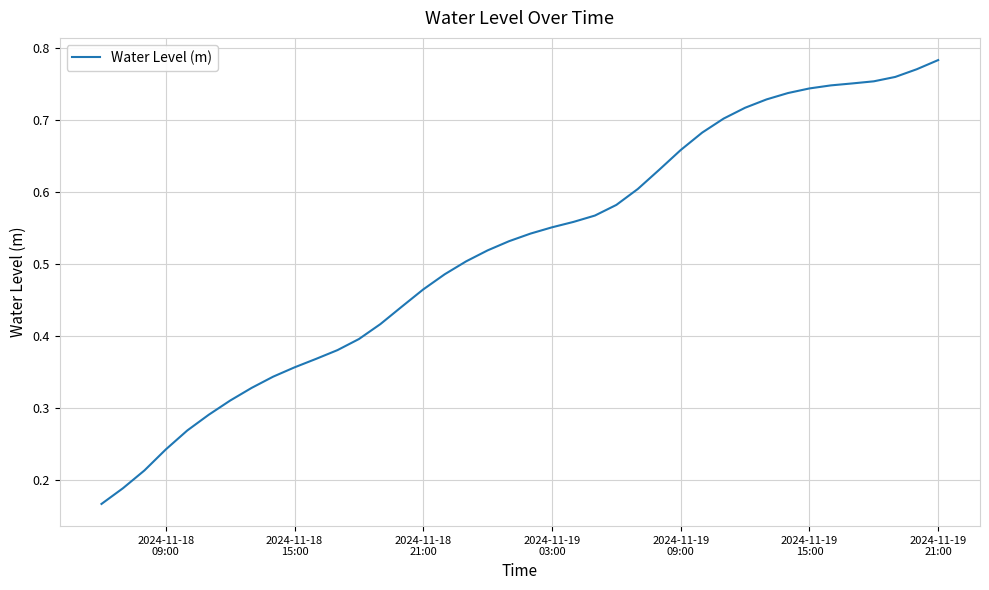

Reading left to right, list all the values displayed in this chart.

0.2	0.2	0.2	0.2	0.3	0.3	0.3	0.3	0.3	0.4	0.4	0.4	0.4	0.4	0.4	0.5	0.5	0.5	0.5	0.5	0.5	0.6	0.6	0.6	0.6	0.6	0.6	0.7	0.7	0.7	0.7	0.7	0.7	0.7	0.7	0.8	0.8	0.8	0.8	0.8